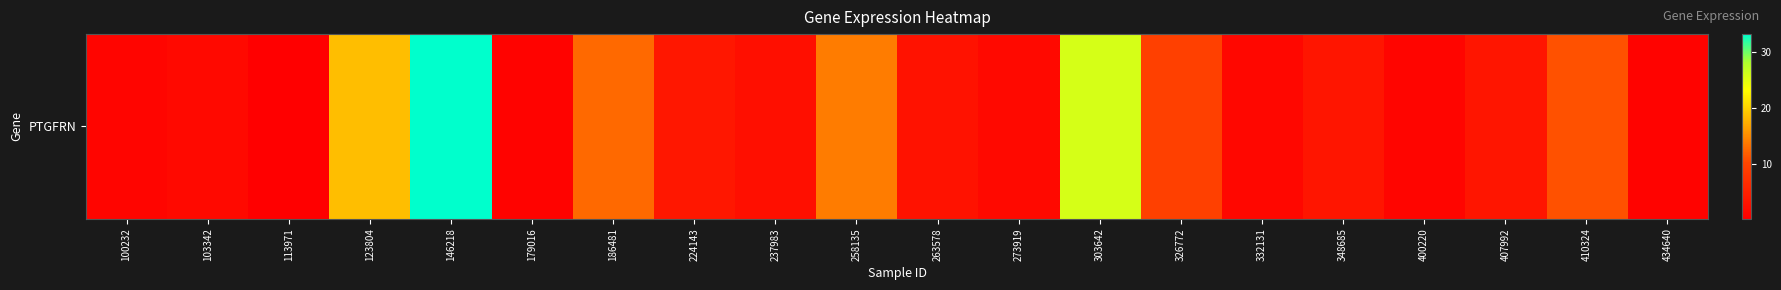

What is the difference between the second highest and second lowest values?

25.0